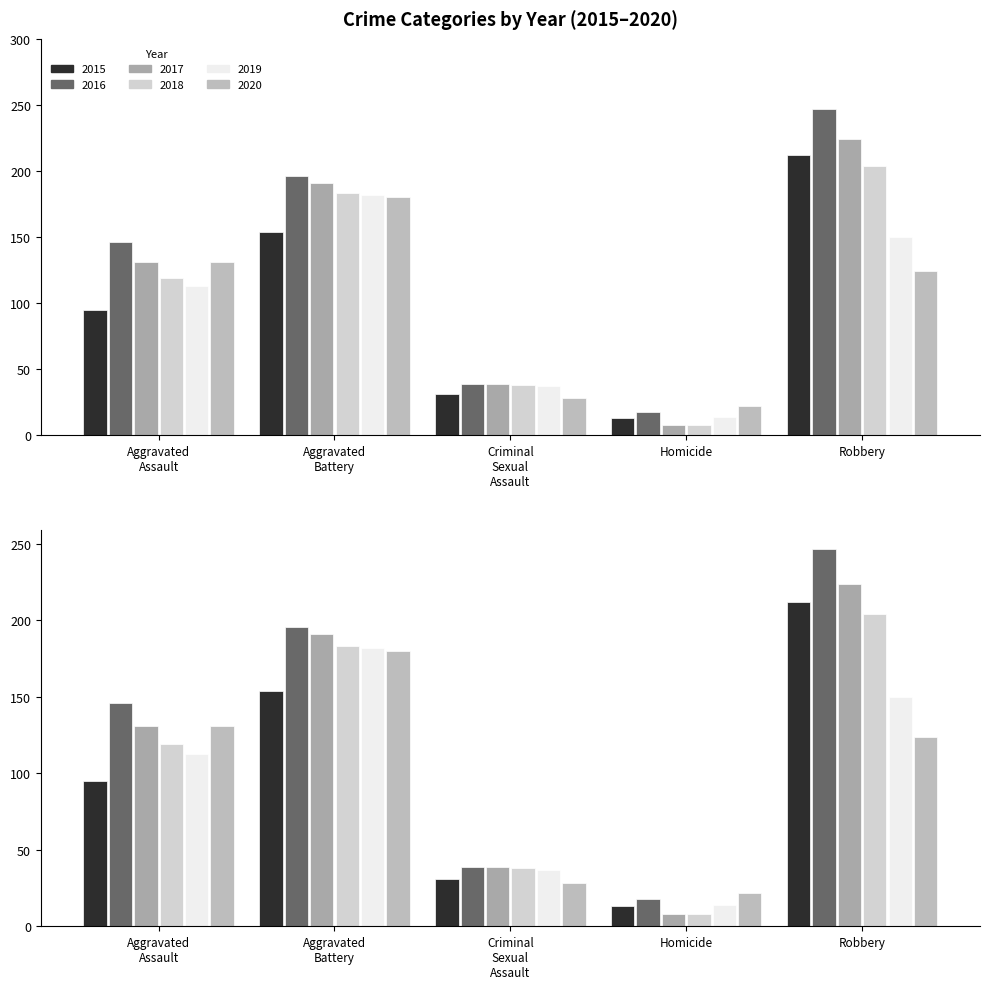

What is the lowest value of the 2016 series?

18